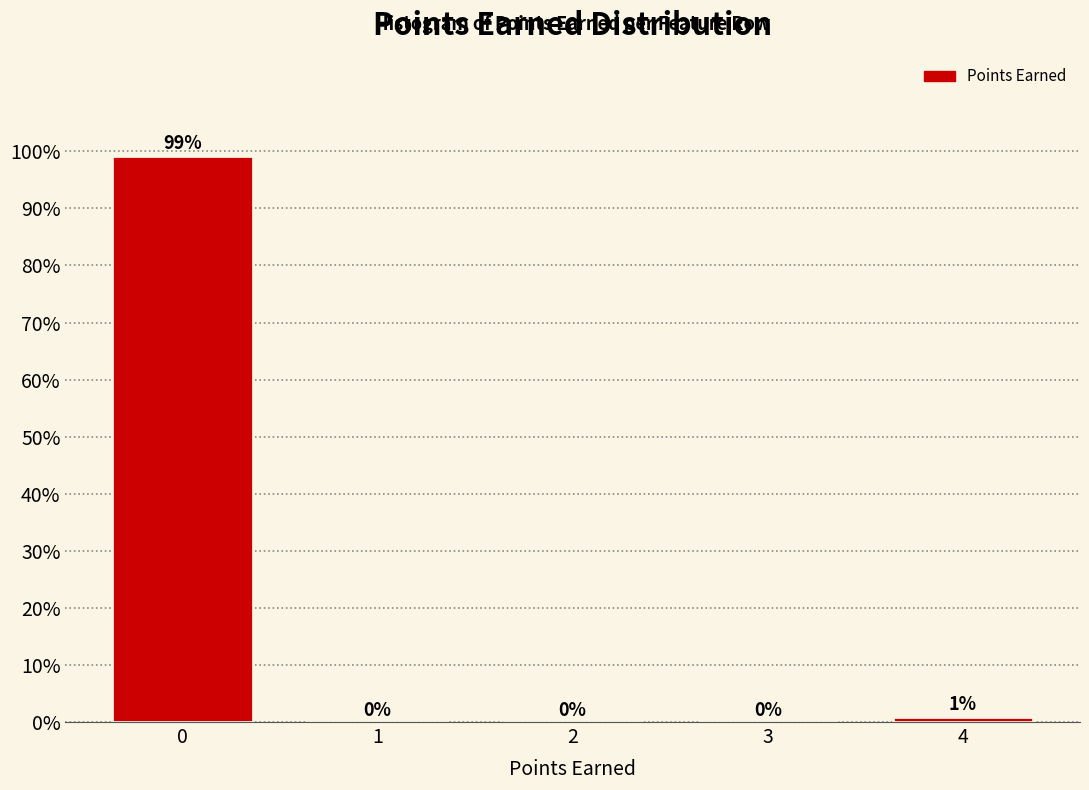

Which range on the x-axis has the tallest bar?

-0.5 to 0.5